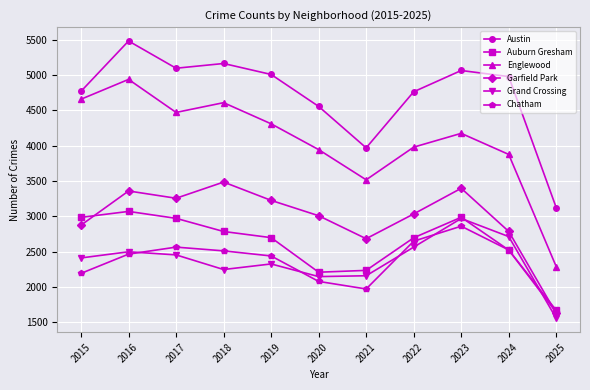

What are all the series names shown in the legend?

Austin, Auburn Gresham, Englewood, Garfield Park, Grand Crossing, Chatham